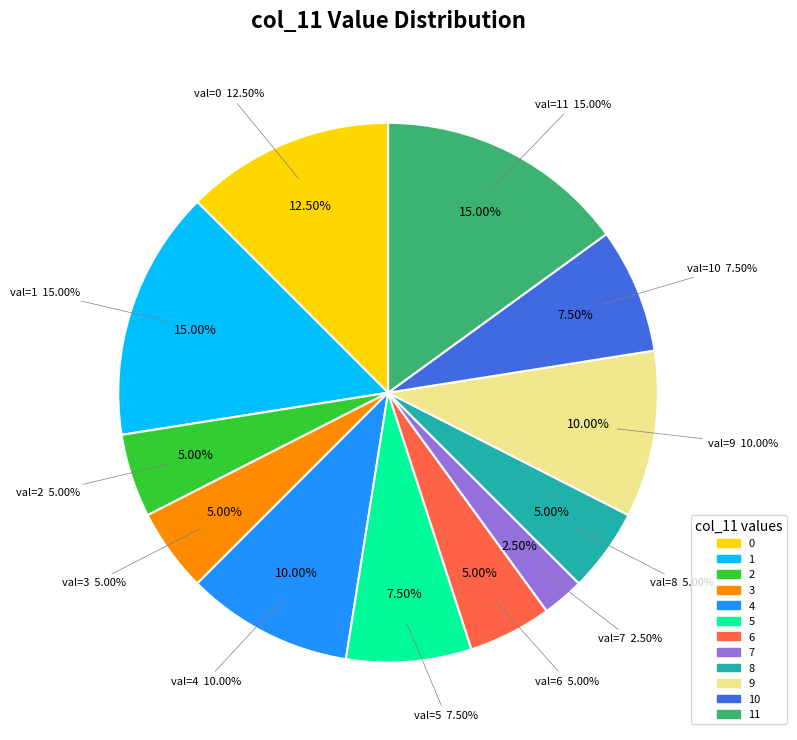

Does any single category account for the majority?

No